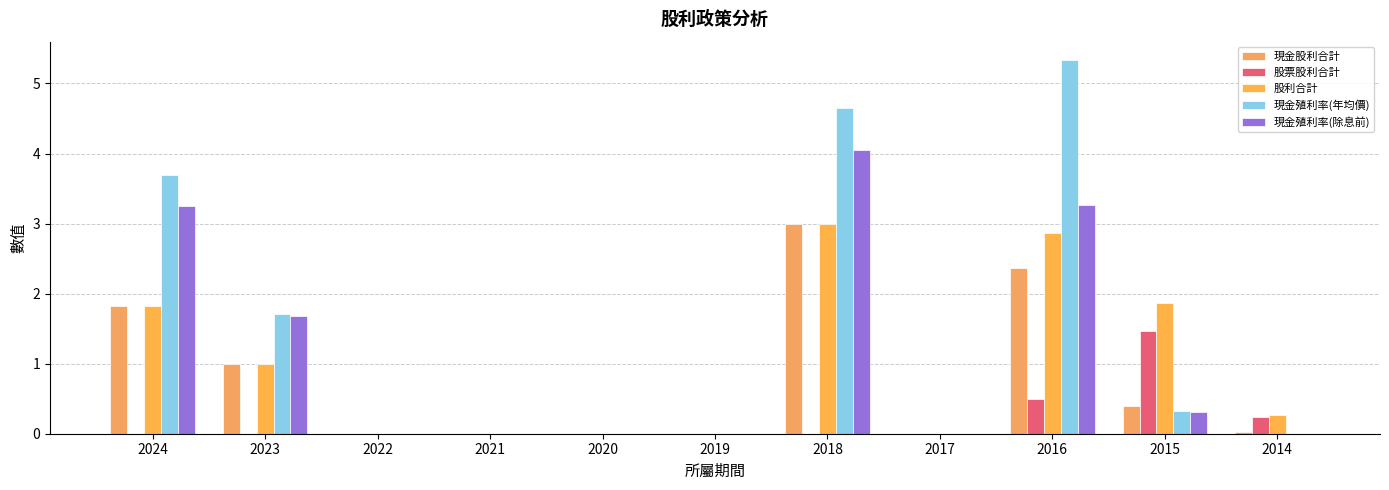

Does the chart contain stacked bars?

No